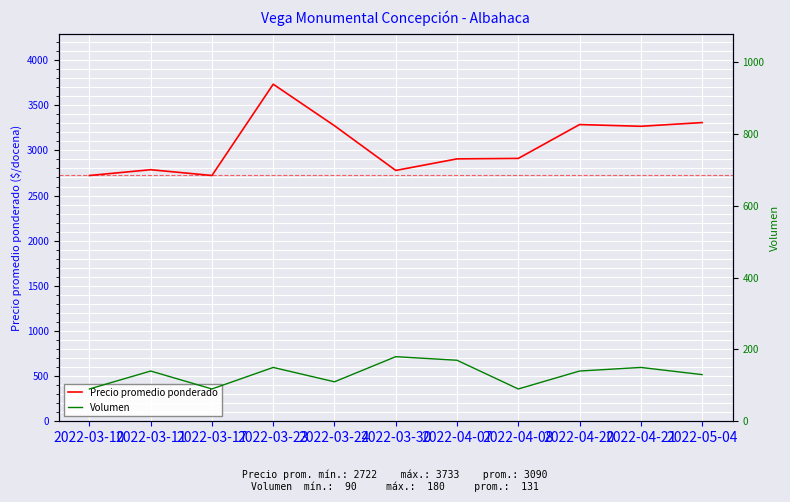

What is the label of the 6th point from the left?

2022-03-30